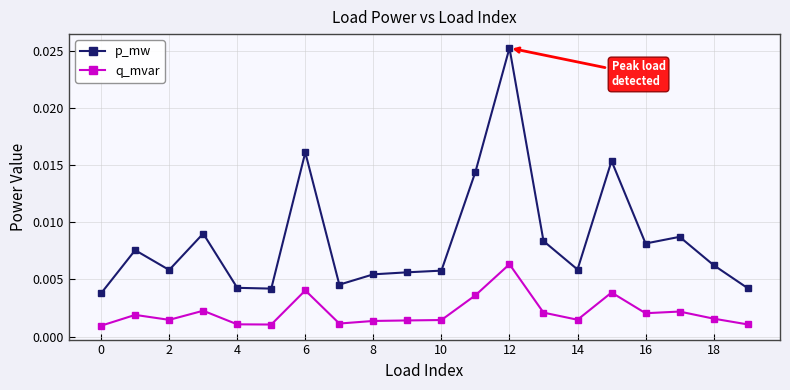

At how many categories does at least one series exceed 0?

20